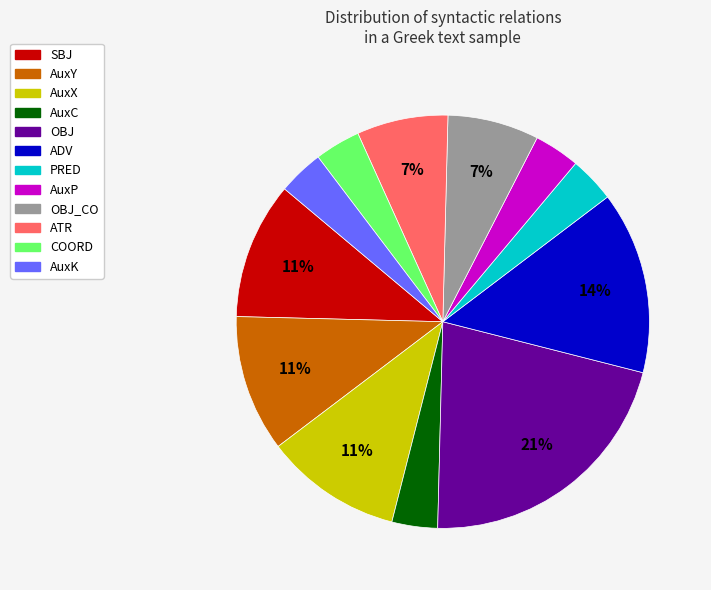

To the nearest percent, what is the average slice percentage?

8%